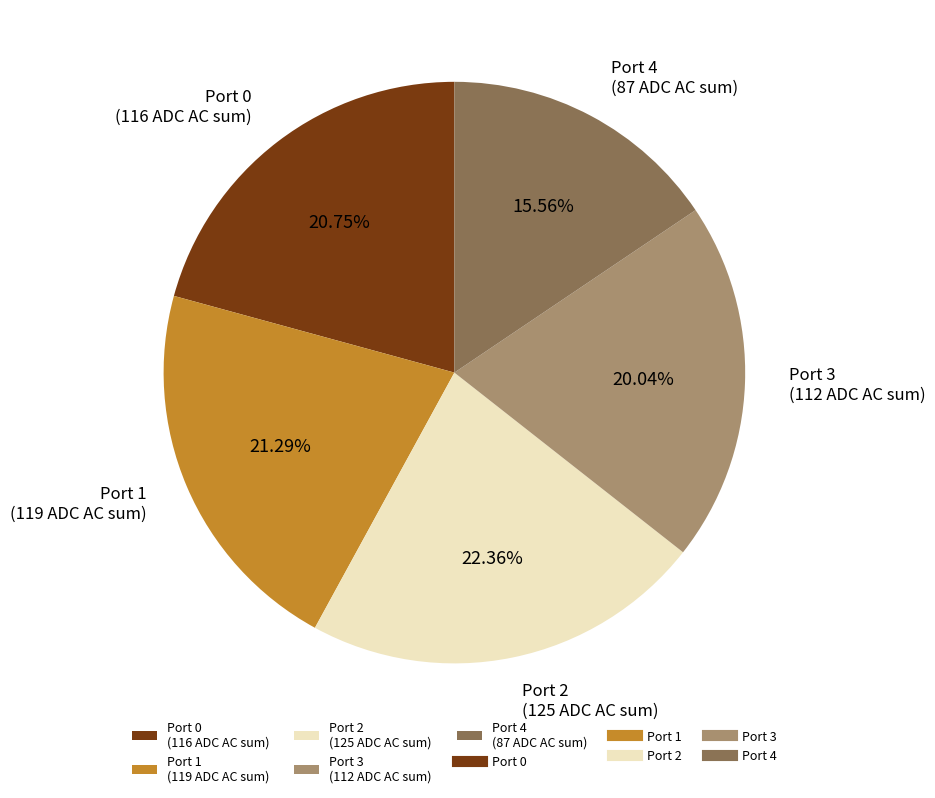

Approximately how many times larger is the value at Port 2 (125 ADC AC sum) compared to Port 4 (87 ADC AC sum)?

1.4